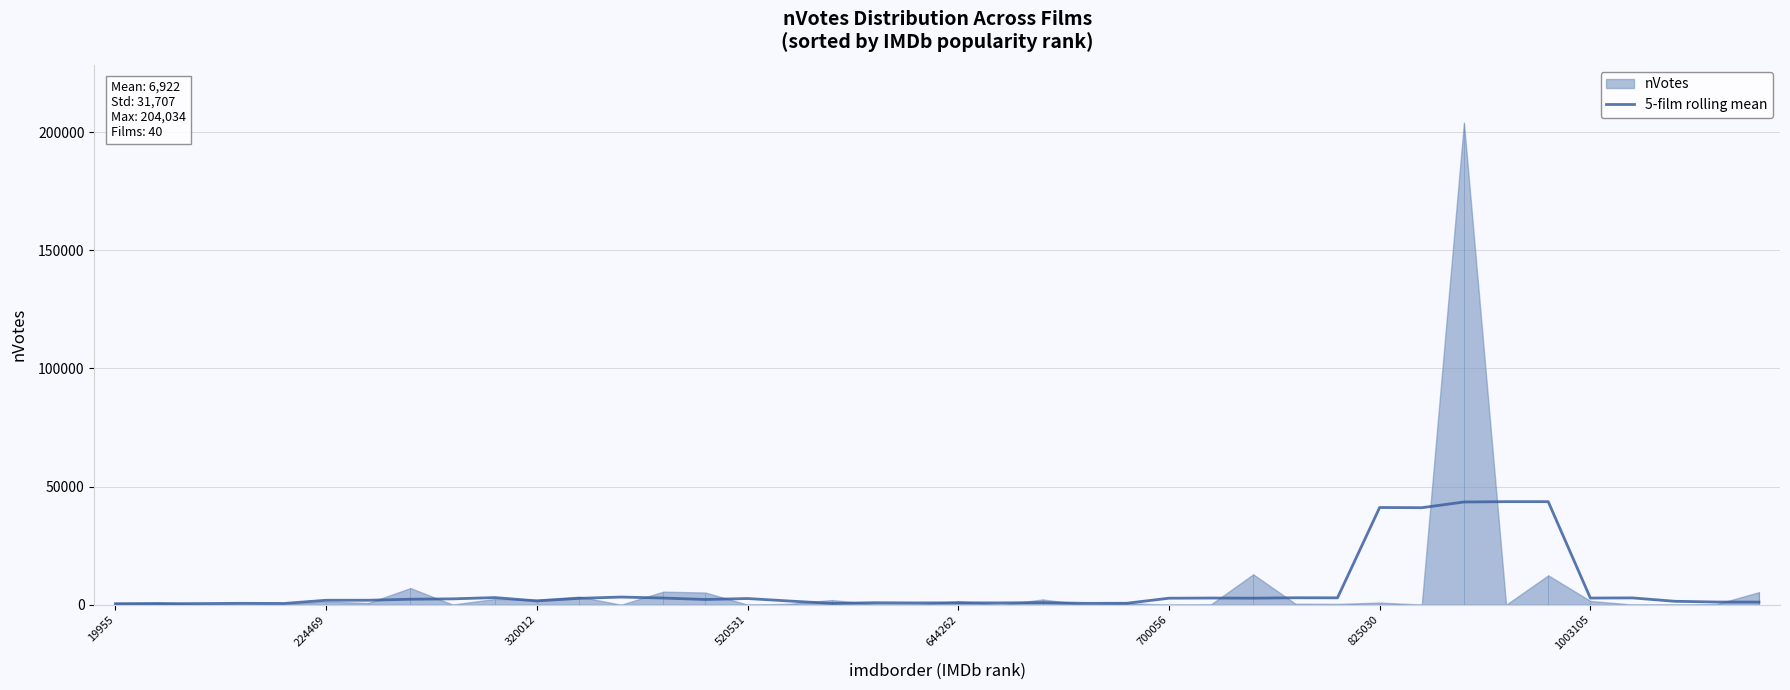

What is the approximate value at 224469?

1917.6